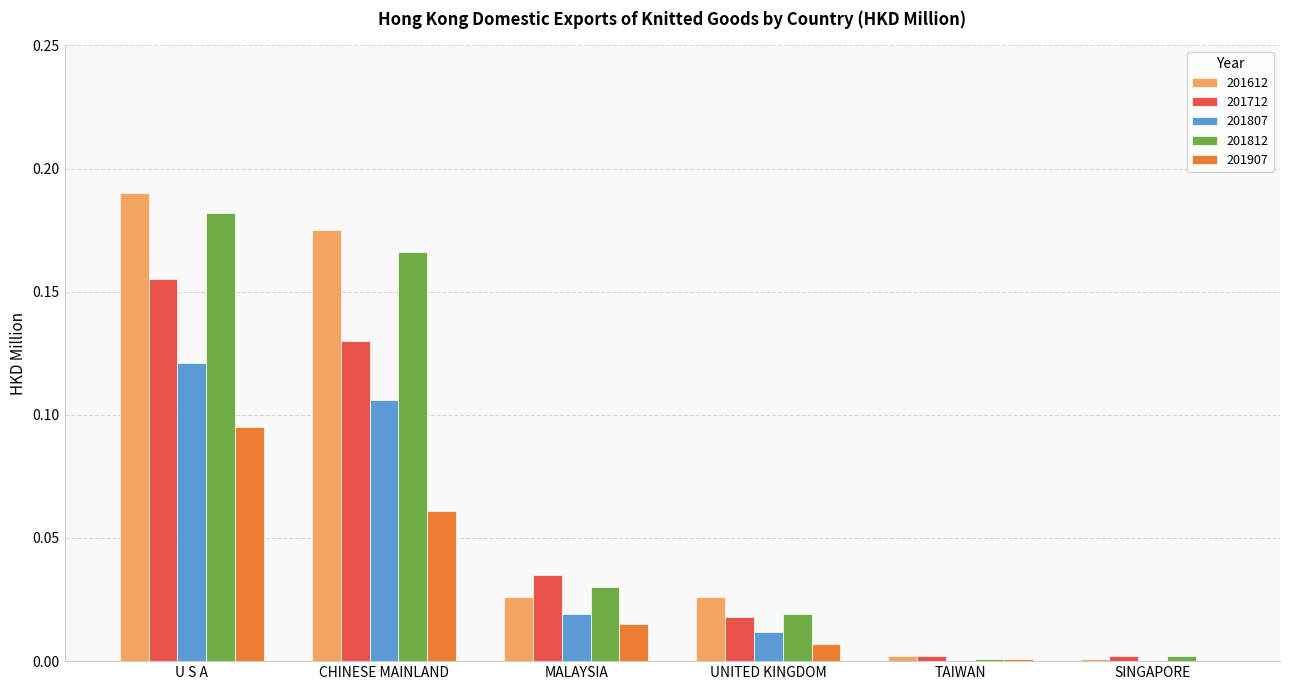

What are all the series names shown in the legend?

201612, 201712, 201807, 201812, 201907